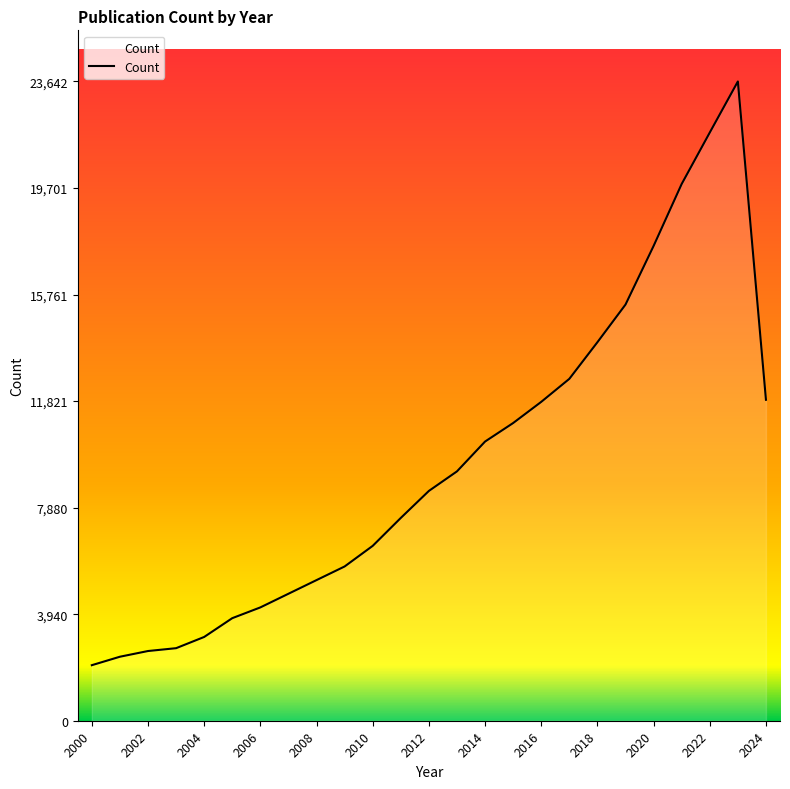

What is the minimum value shown in the chart?

2054